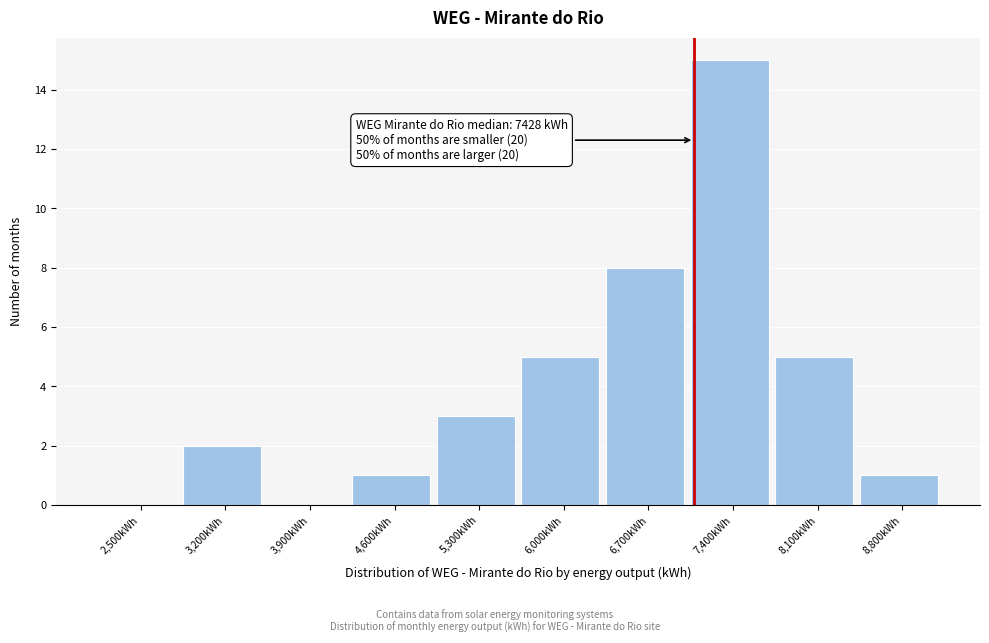

Where is the data nearest to the value 7?

6,700kWh